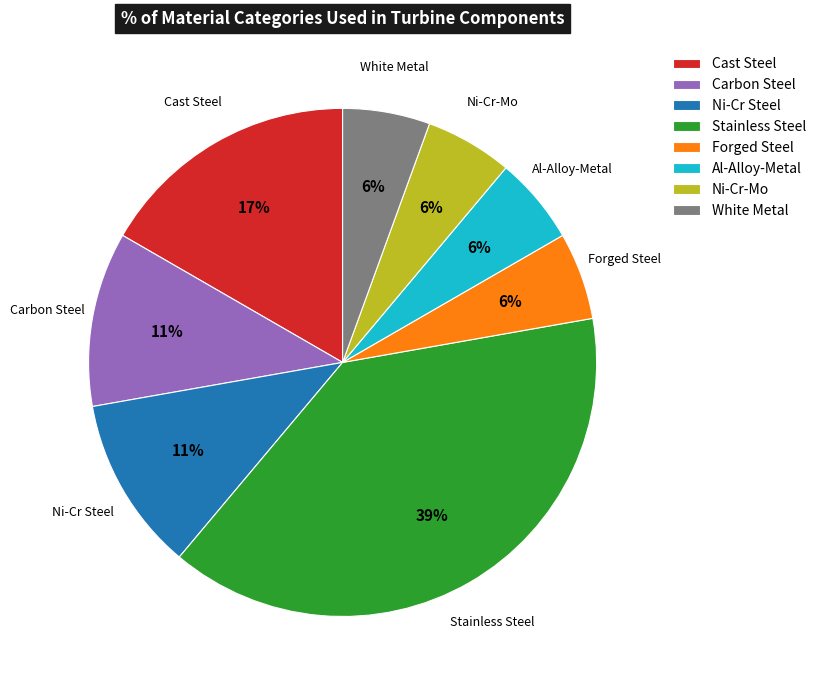

To the nearest percent, what is the average slice percentage?

12%